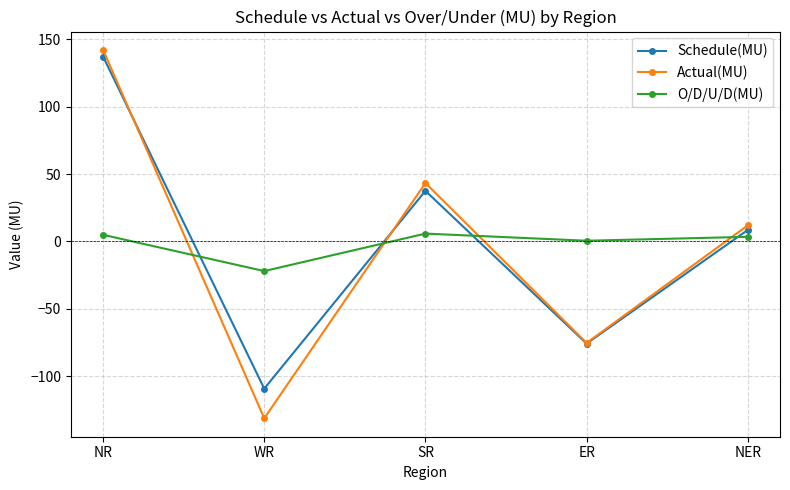

True or false: Schedule(MU) and O/D/U/D(MU) cross at least once.

True